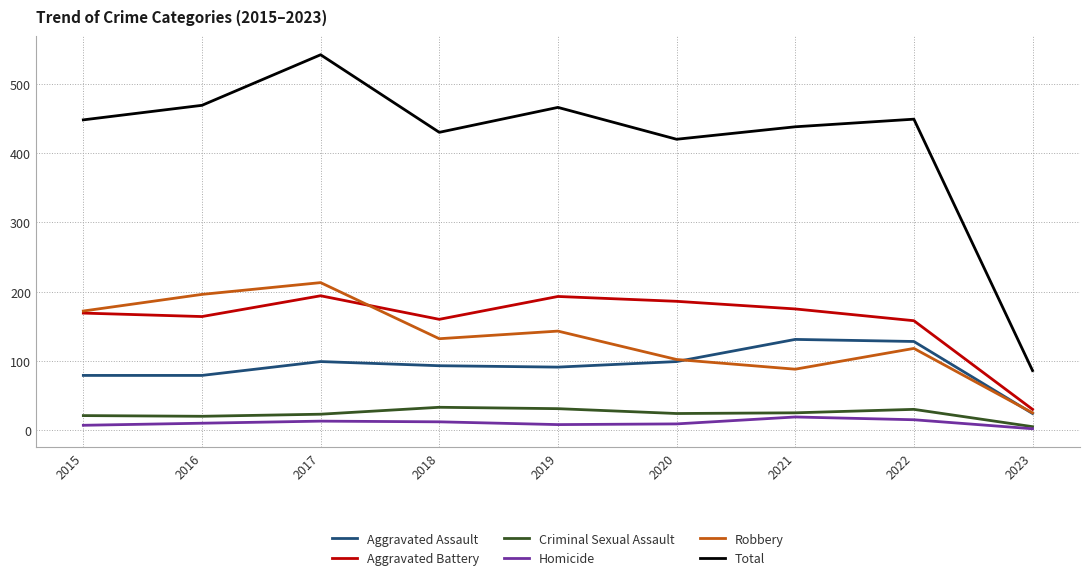

What are all the series names shown in the legend?

Aggravated Assault, Aggravated Battery, Criminal Sexual Assault, Homicide, Robbery, Total